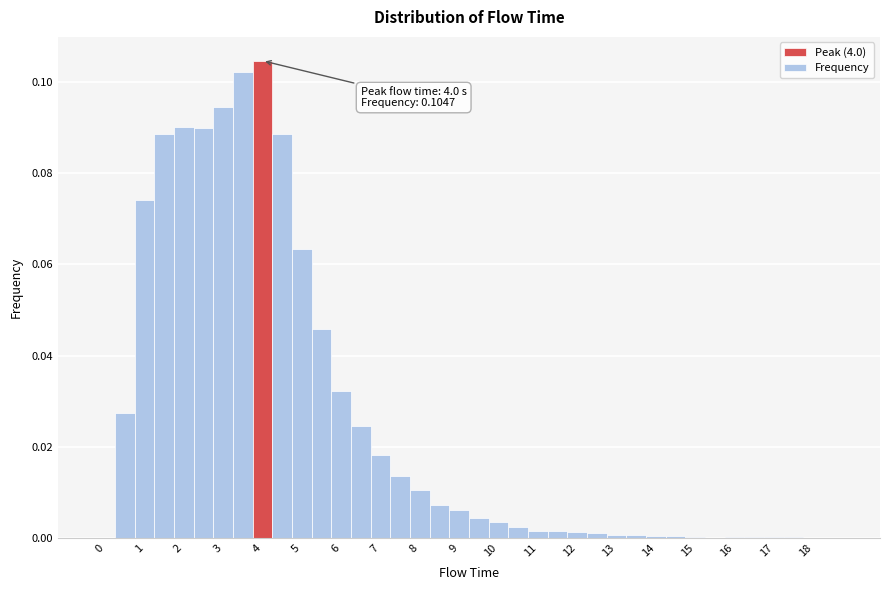

Over which range of the x-axis is the bar tallest?

3.75 to 4.25